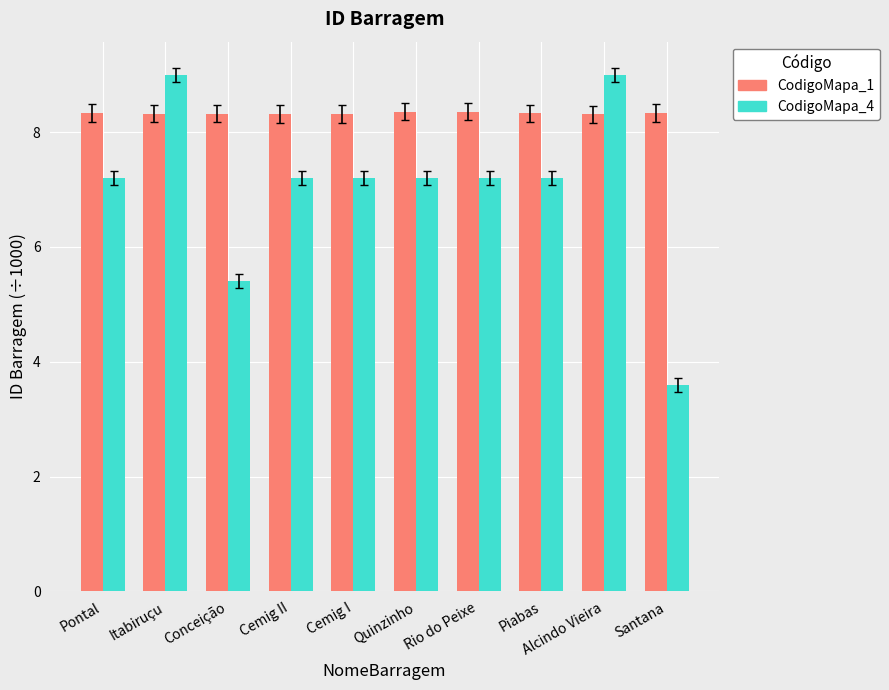

At which label does CodigoMapa_4 reach its minimum?

Santana